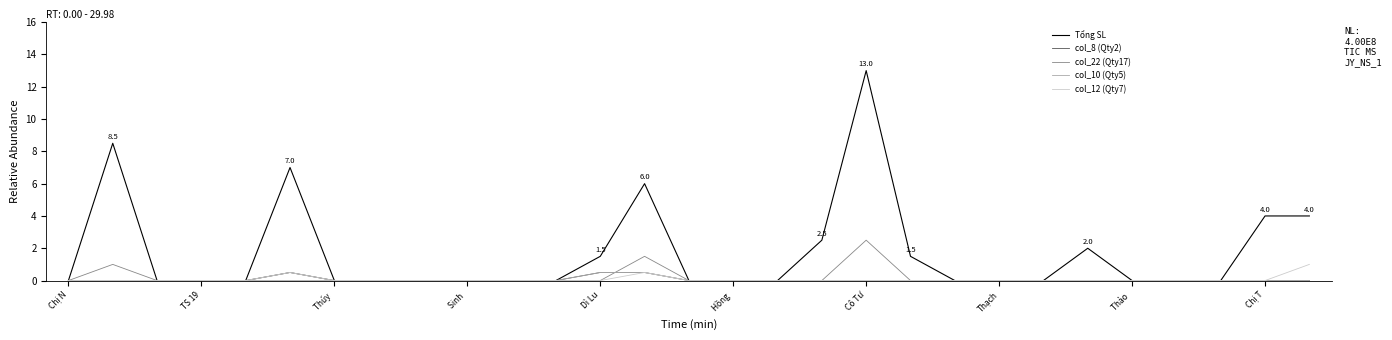

Which series has the widest spread of values?

Tổng SL